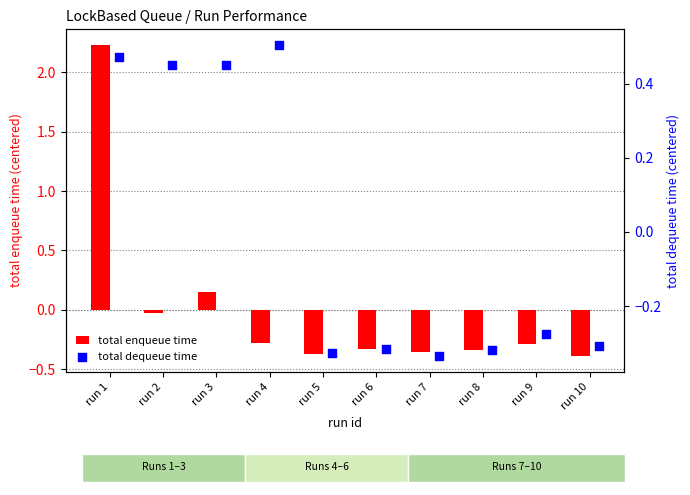

What is the difference between the maximum and minimum values in the total enqueue time series?

2.6